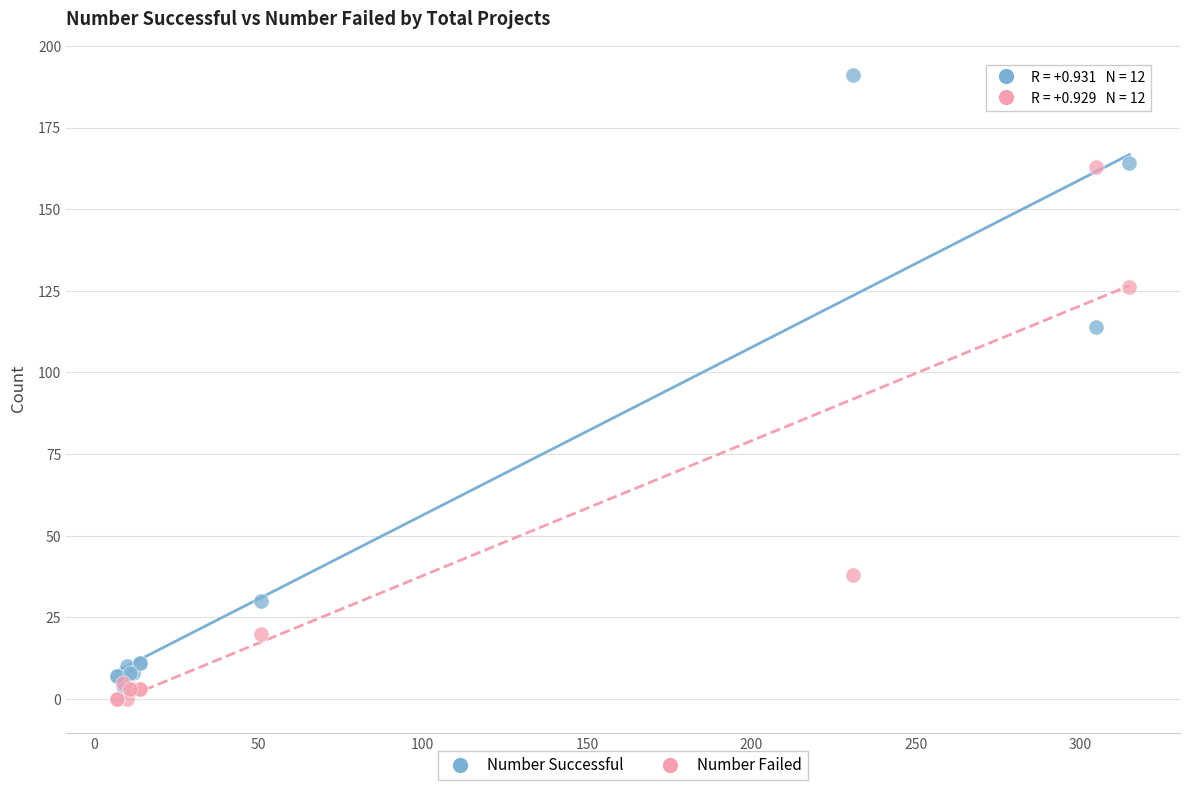

What are all the series names shown in the legend?

Number Successful, Number Failed